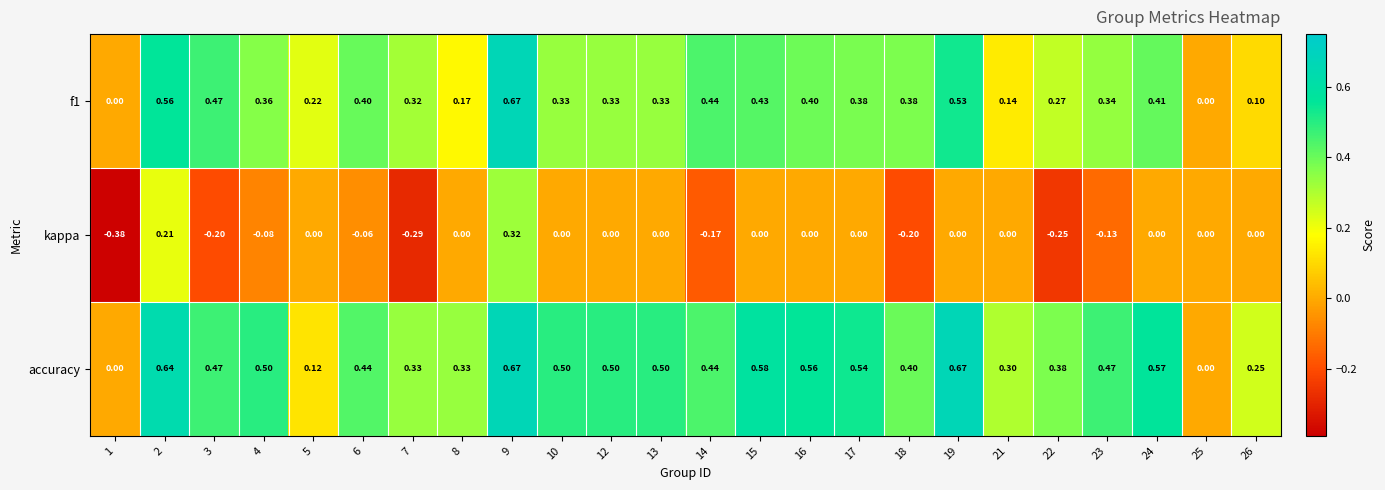

Which series changed the most between 13 and 22?

kappa